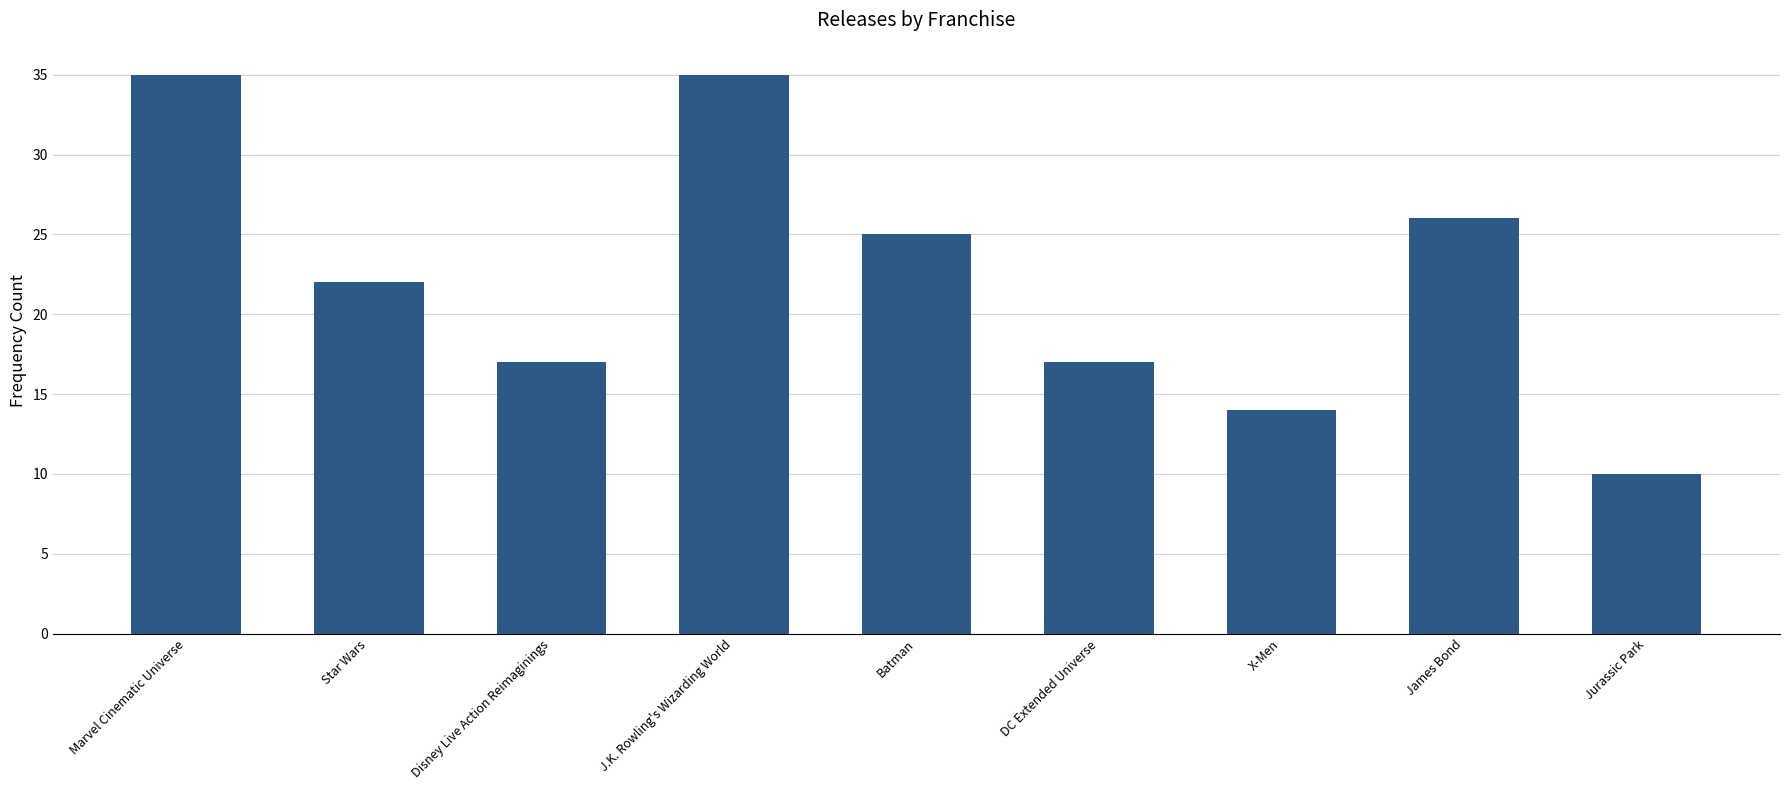

What is the label of the 4th bar from the left?

J.K. Rowling's Wizarding World